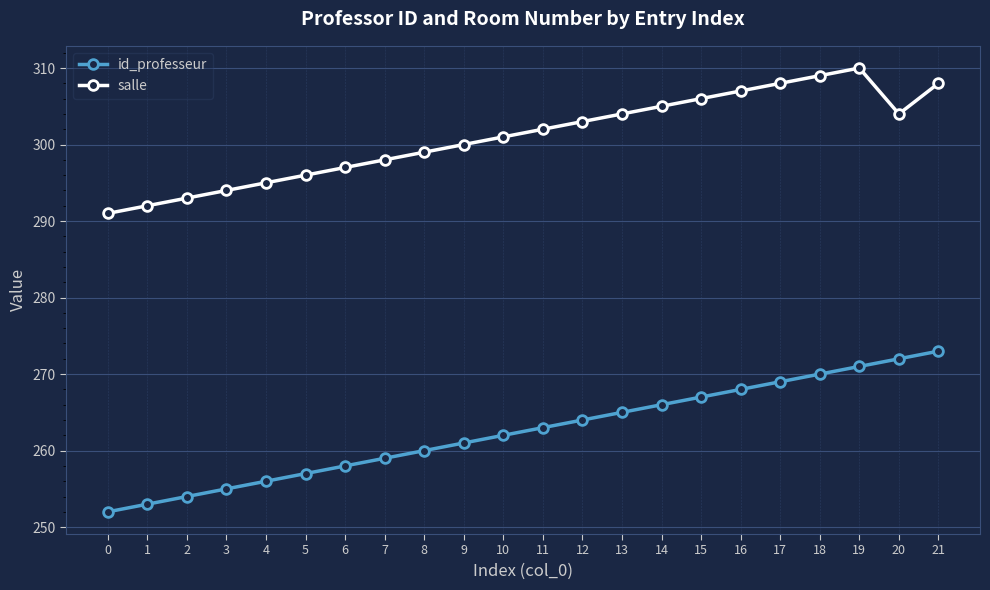

List the series in order of their overall mean, highest first.

salle, id_professeur